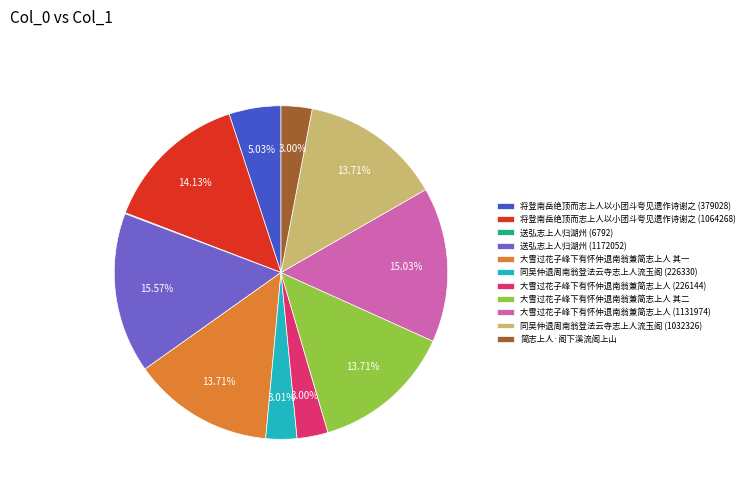

Is 大雪过花子峰下有怀仲退南翁兼简志上人 (226144) the majority of the pie?

No